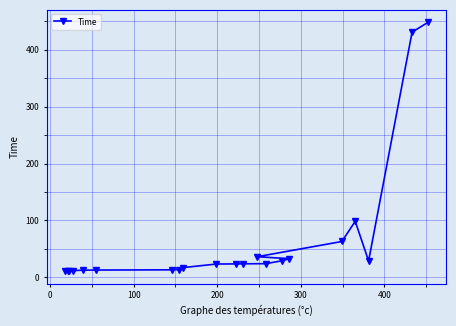

How many lines are shown in the chart?

1